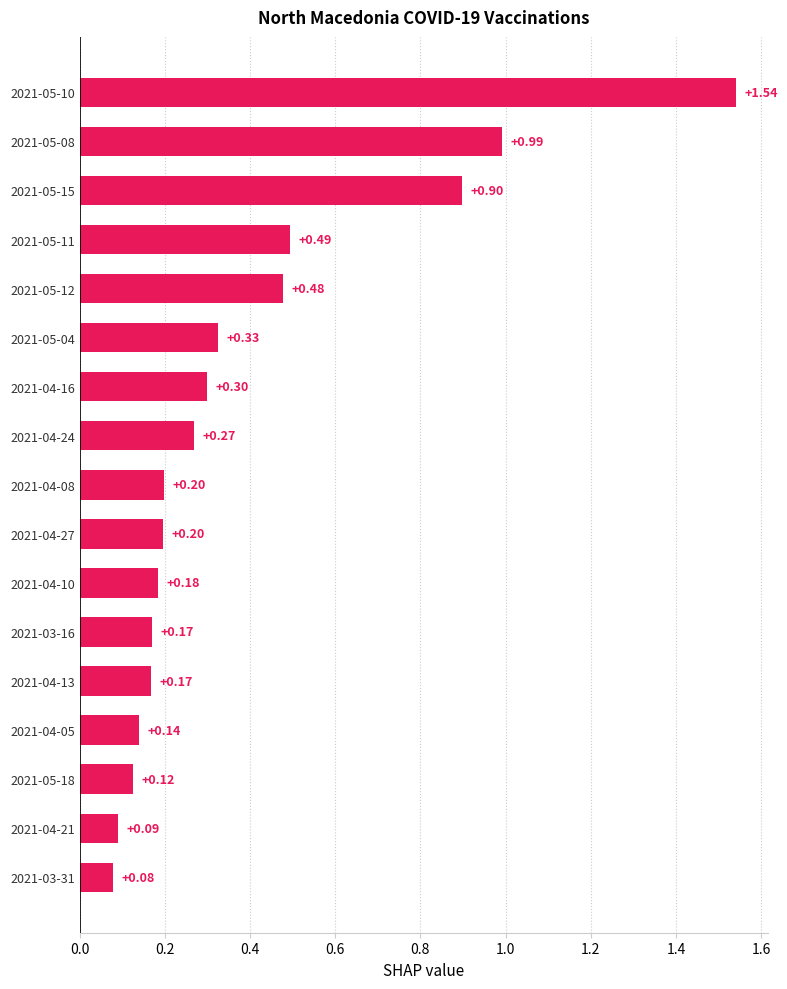

Between 2021-05-15 and 2021-05-08, which is larger?

2021-05-08